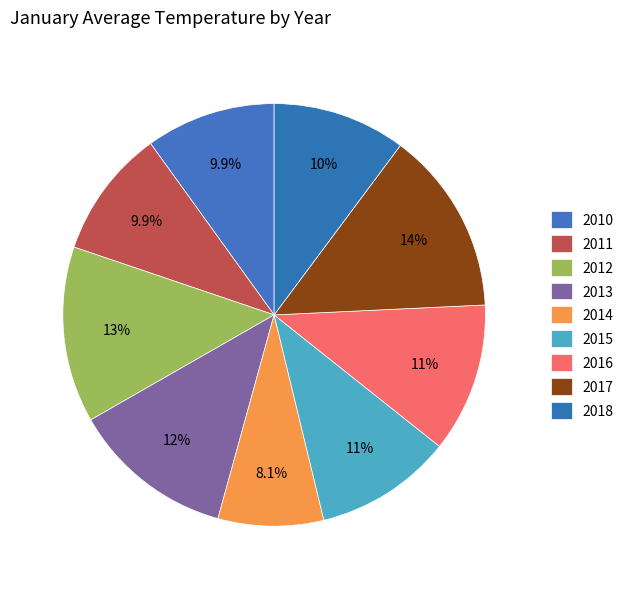

Which slice is the smallest?

2014